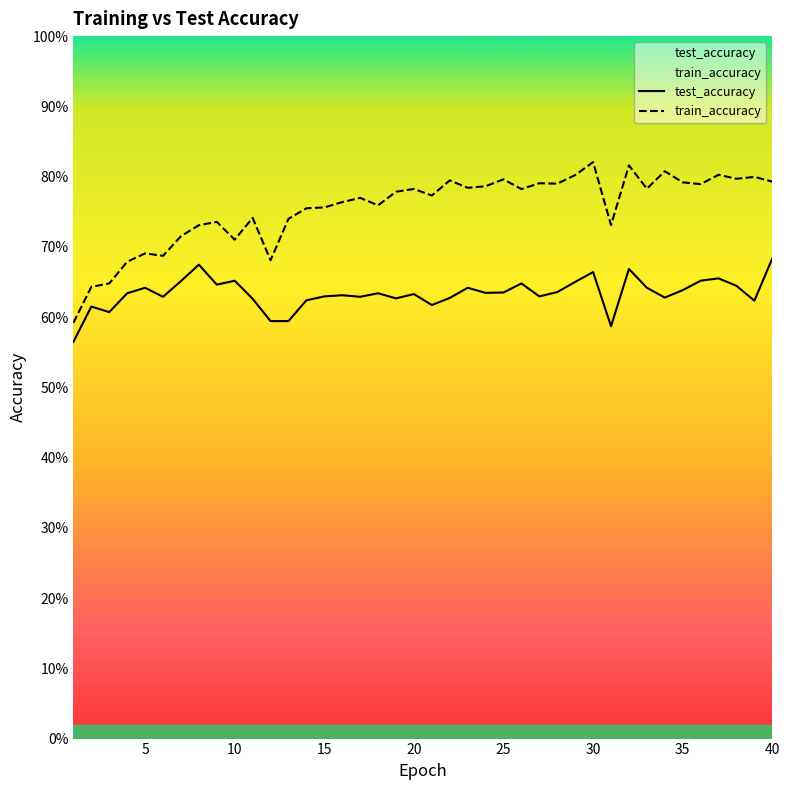

At how many categories does at least one series exceed 0?

40